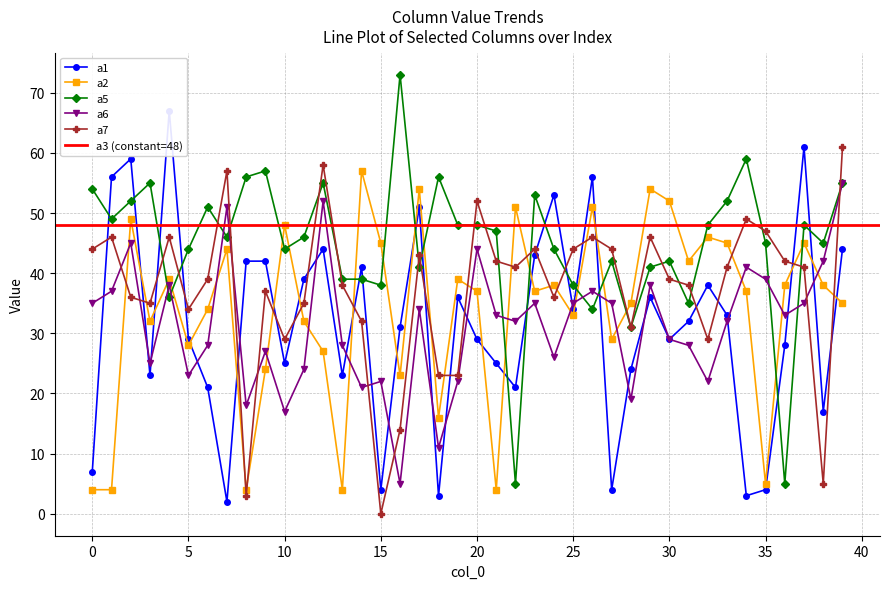

Reading left to right, extract all data points from this chart.

a1: 7	56	59	23	67	29	21	2	42	42	25	39	44	23	41	4	31	51	3	36	29	25	21	43	53	34	56	4	24	36	29	32	38	33	3	4	28	61	17	44
a2: 4	4	49	32	39	28	34	44	4	24	48	32	27	4	57	45	23	54	16	39	37	4	51	37	38	33	51	29	35	54	52	42	46	45	37	5	38	45	38	35
a5: 54	49	52	55	36	44	51	46	56	57	44	46	55	39	39	38	73	41	56	48	48	47	5	53	44	38	34	42	31	41	42	35	48	52	59	45	5	48	45	55
a6: 35	37	45	25	38	23	28	51	18	27	17	24	52	28	21	22	5	34	11	22	44	33	32	35	26	35	37	35	19	38	29	28	22	32	41	39	33	35	42	55
a7: 44	46	36	35	46	34	39	57	3	37	29	35	58	38	32	0	14	43	23	23	52	42	41	44	36	44	46	44	31	46	39	38	29	41	49	47	42	41	5	61